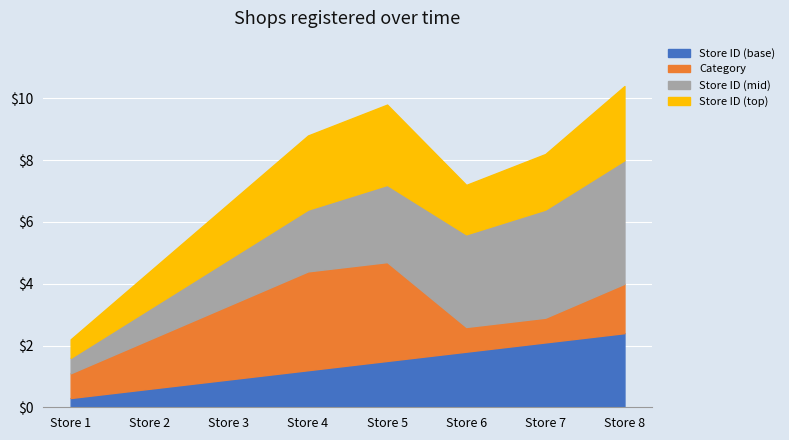

What is the maximum value for Store ID (base)?

2.4